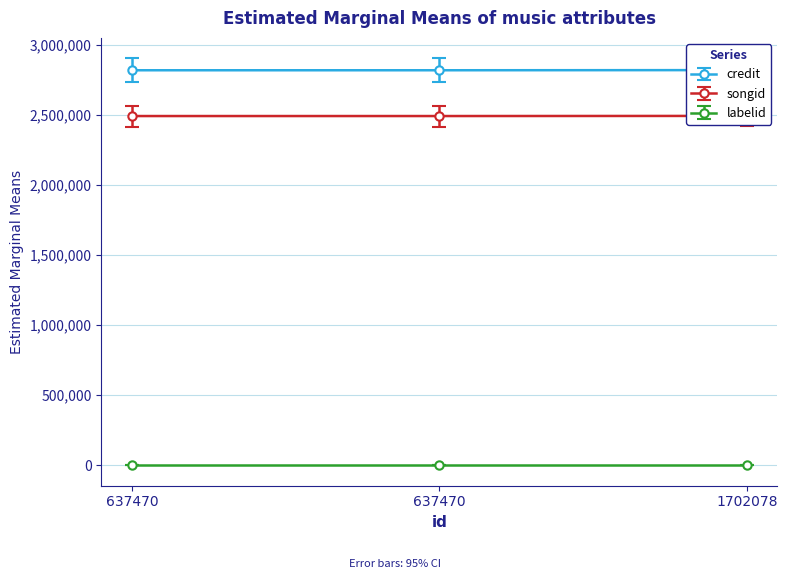

Which series has the widest spread of values?

songid